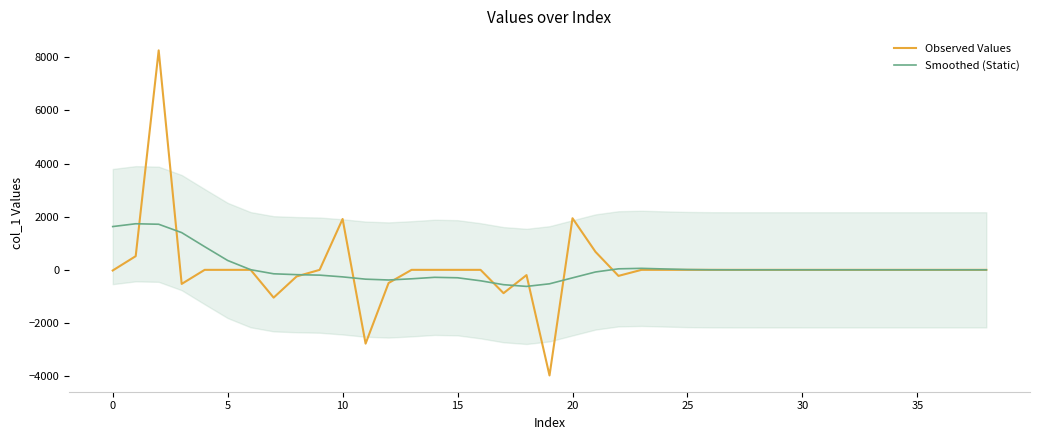

How many values in Smoothed (Static) are below zero?

18